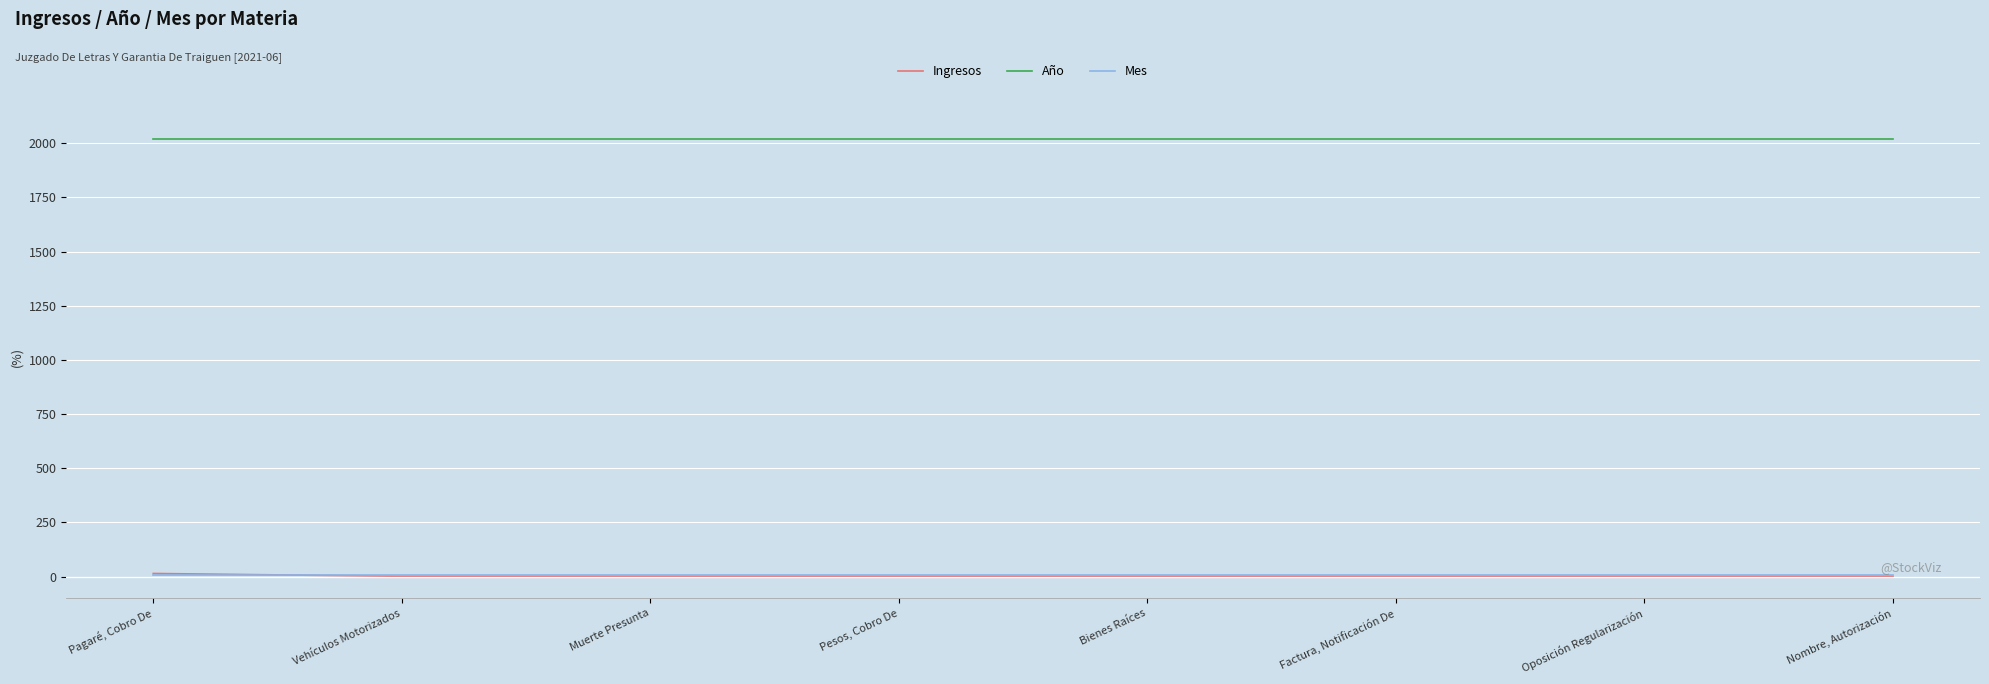

What is the total value across all series at Oposición Regularización?

2028